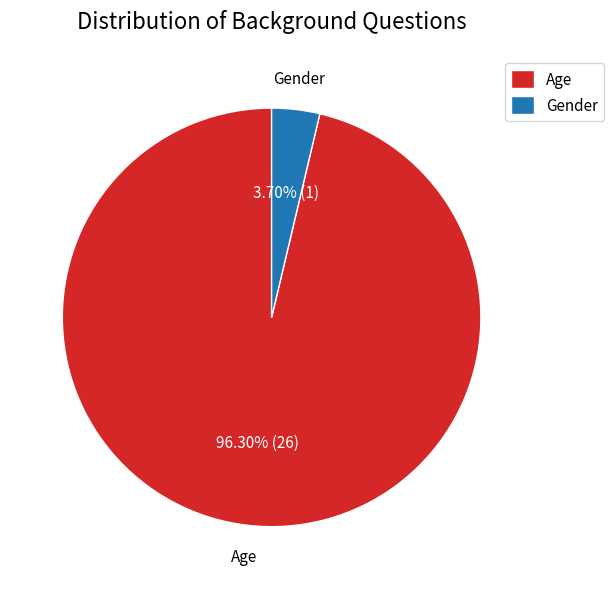

To the nearest percent, what percentage of the pie is Gender?

4%